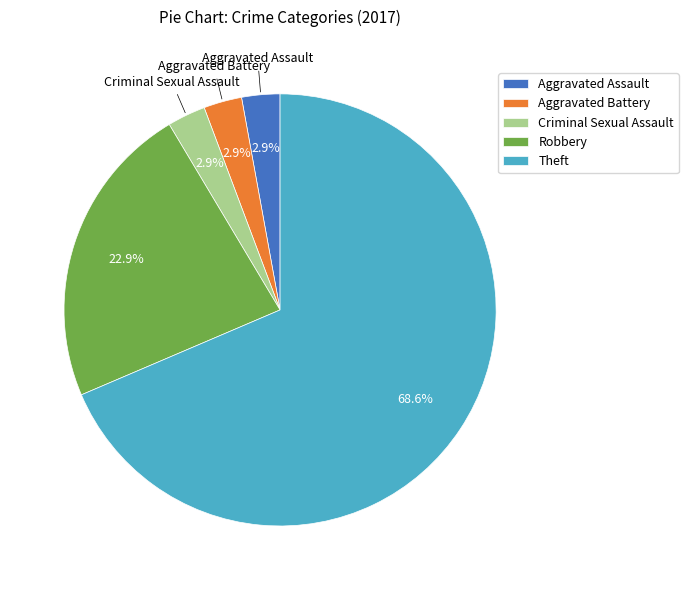

To the nearest percent, what portion does Aggravated Assault represent?

3%